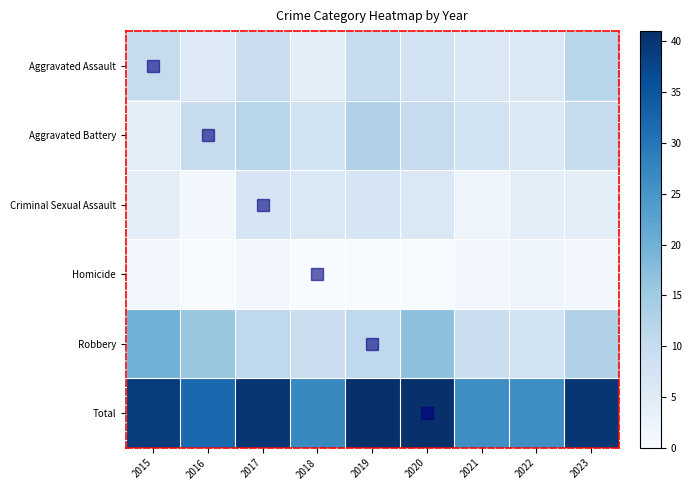

What is the spread (max minus min) of values at 2016?

32